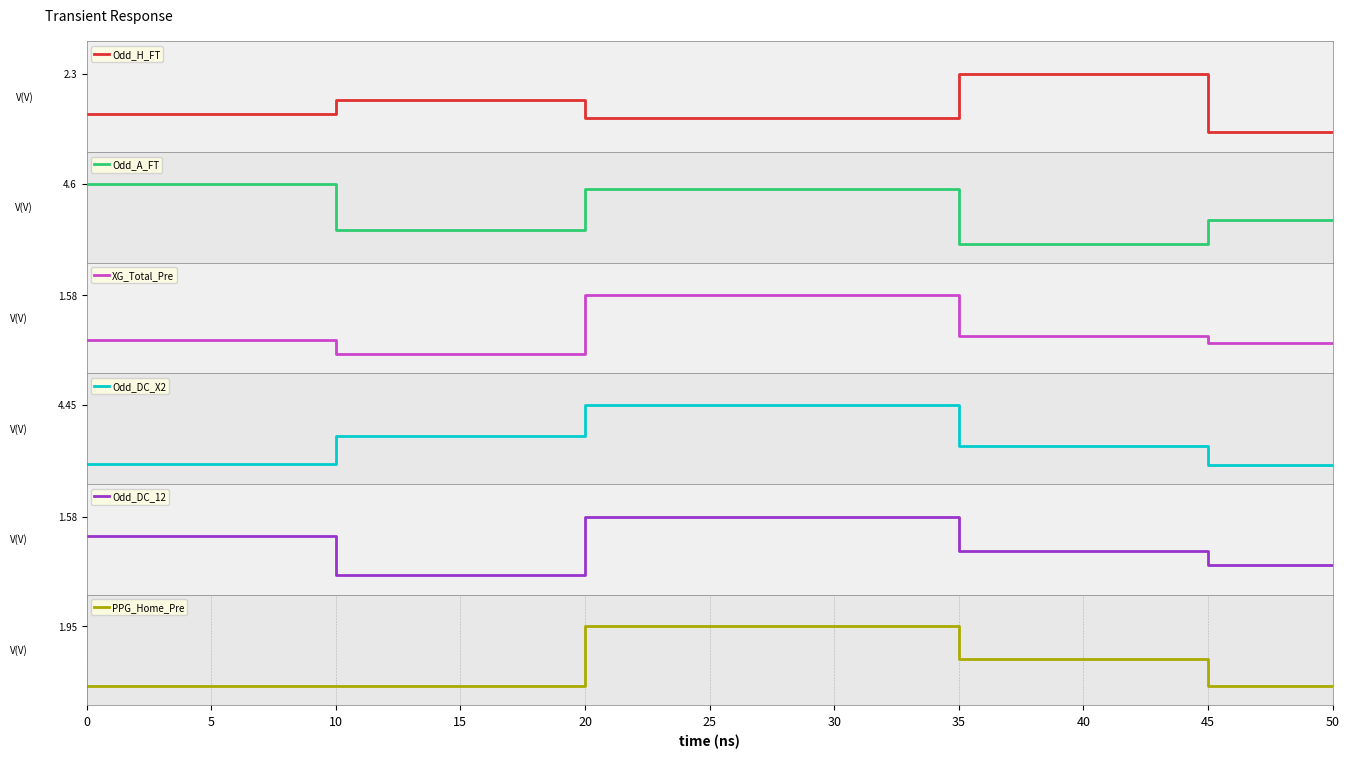

Which series has the largest total across all categories?

Odd_A_FT